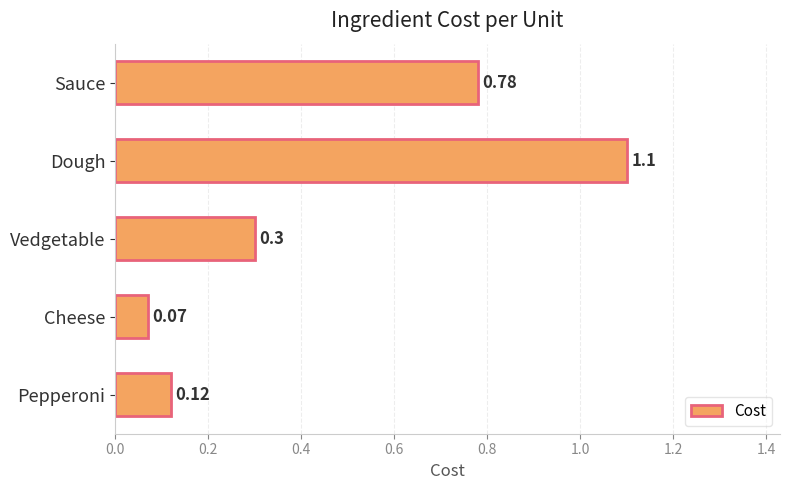

Which has a higher value, Vedgetable or Dough?

Dough